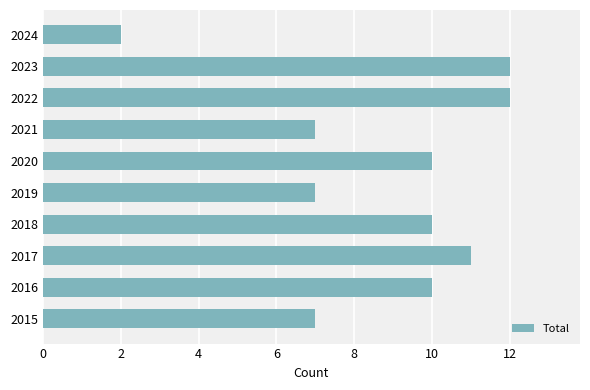

Is it true that the value at 2015 is 7?

True